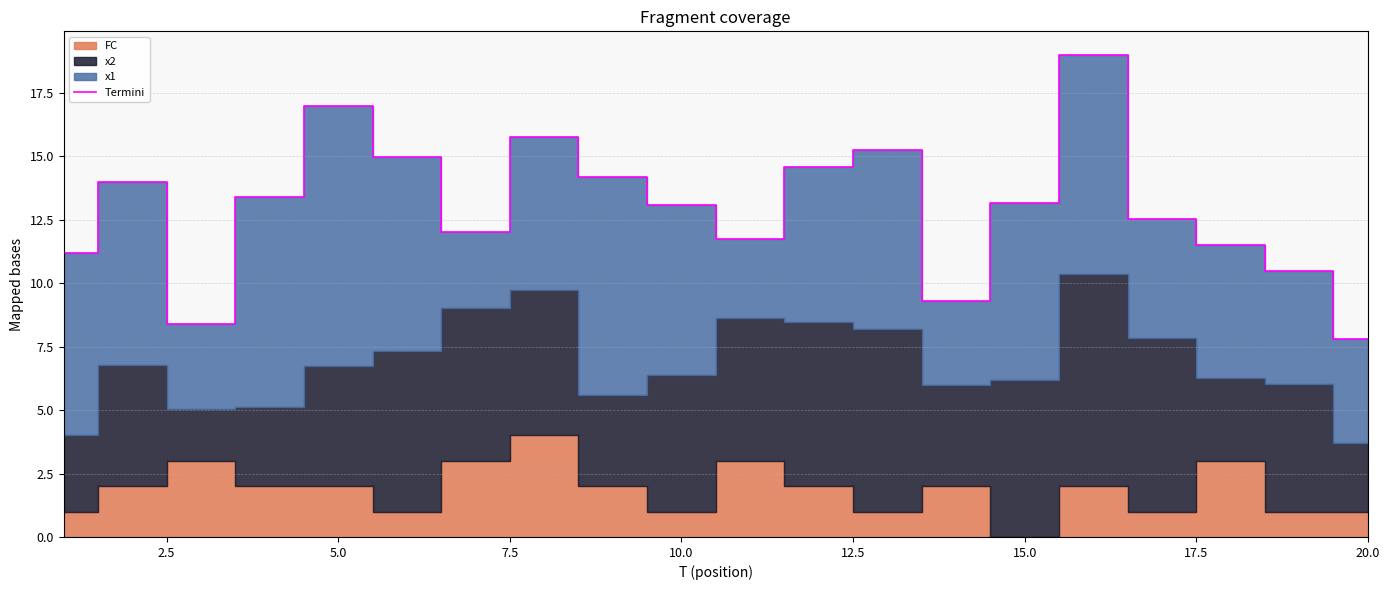

How many values are below 13?

9